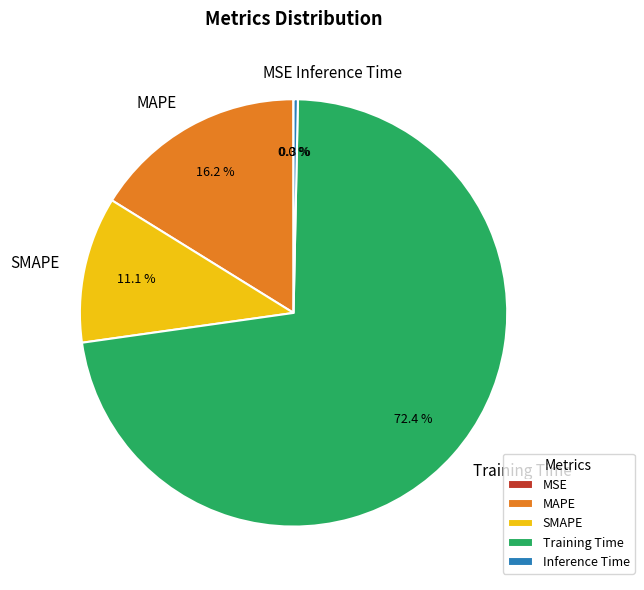

Is it true that Training Time is 72% of the pie?

True